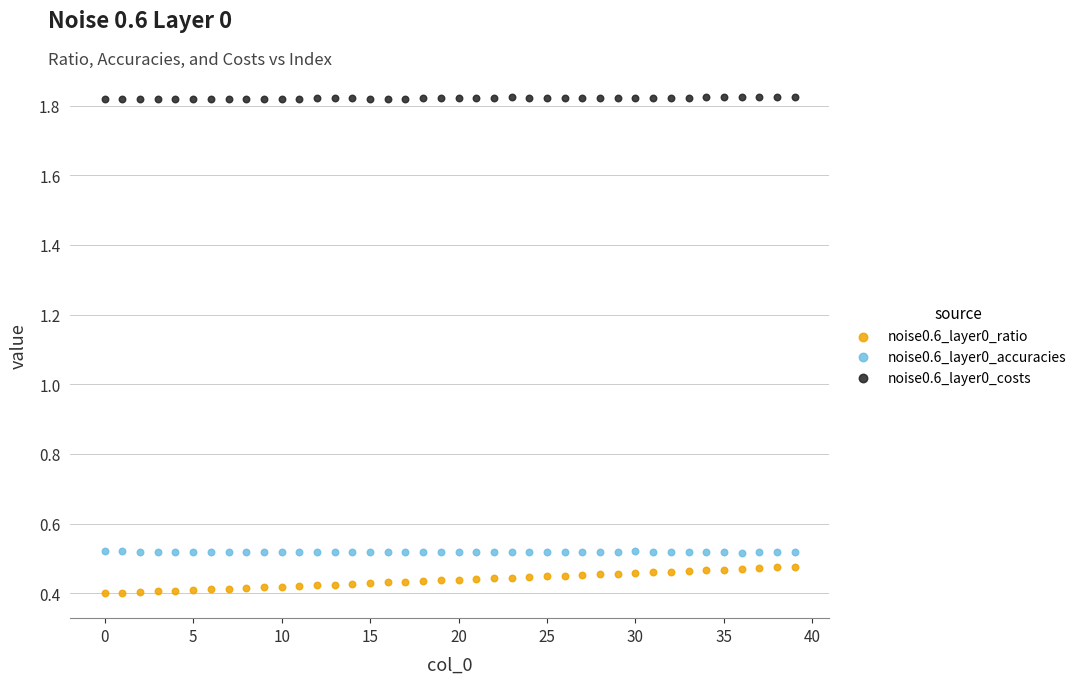

Across all data points, what is the range of Y values (max minus min)?

1.4